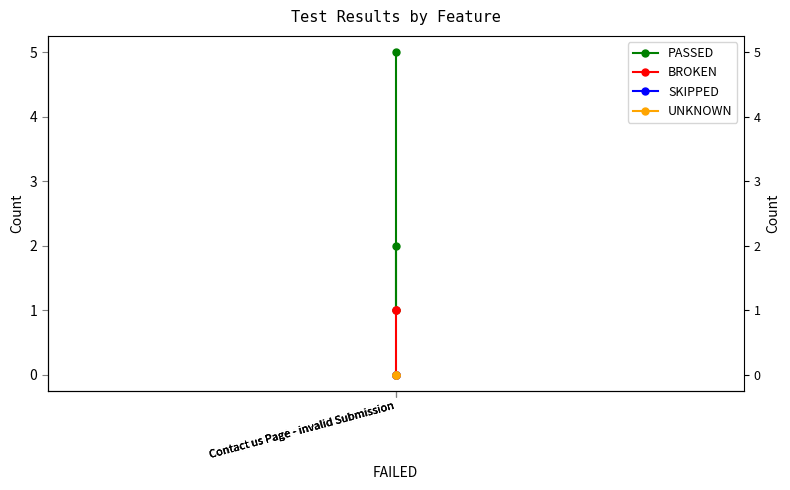

Reading right to left, list all the values displayed in this chart.

PASSED: Contact us Page - invalid Submission=2	Contact us Page - invalid Submission=1	Contact us Page - invalid Submission=5
BROKEN: Contact us Page - invalid Submission=0	Contact us Page - invalid Submission=1	Contact us Page - invalid Submission=1
SKIPPED: Contact us Page - invalid Submission=0	Contact us Page - invalid Submission=0	Contact us Page - invalid Submission=0
UNKNOWN: Contact us Page - invalid Submission=0	Contact us Page - invalid Submission=0	Contact us Page - invalid Submission=0